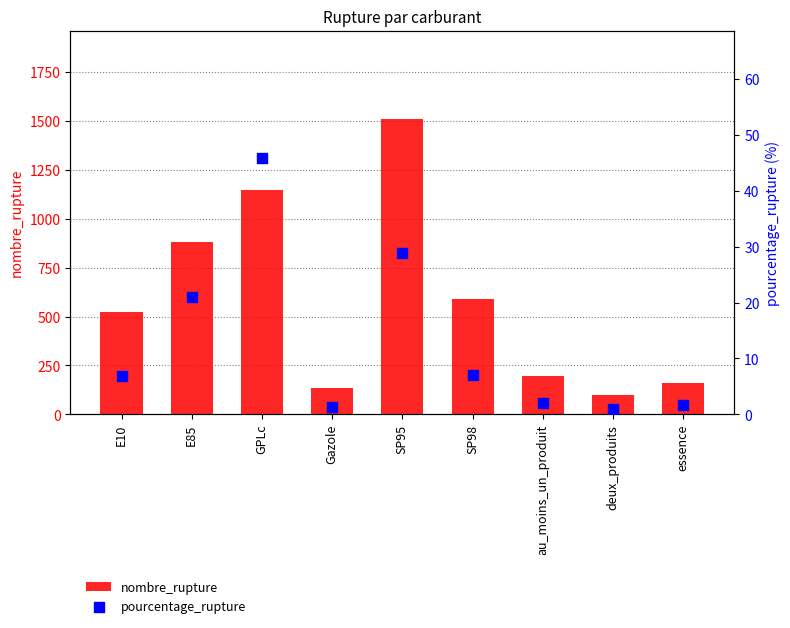

Which series has the largest total across all categories?

nombre_rupture